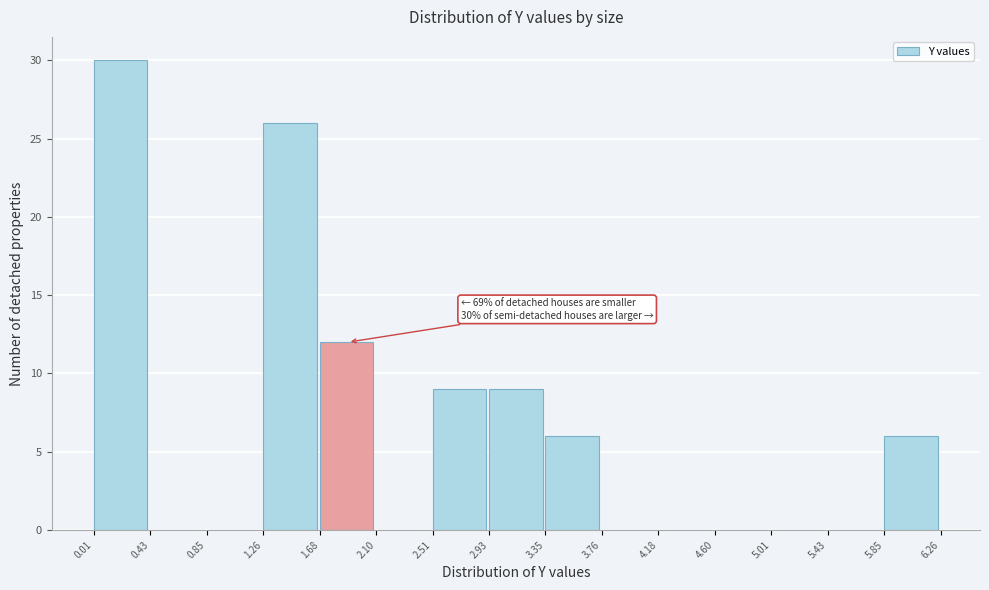

Which range on the x-axis has the tallest bar?

0.01 to 0.43